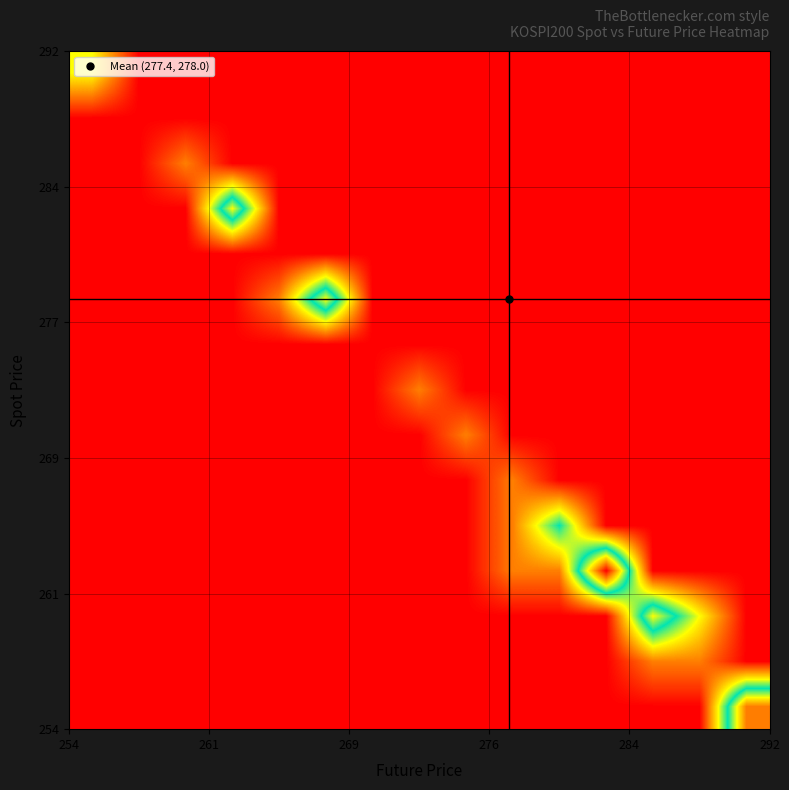

Count the number of data series in this chart.

15